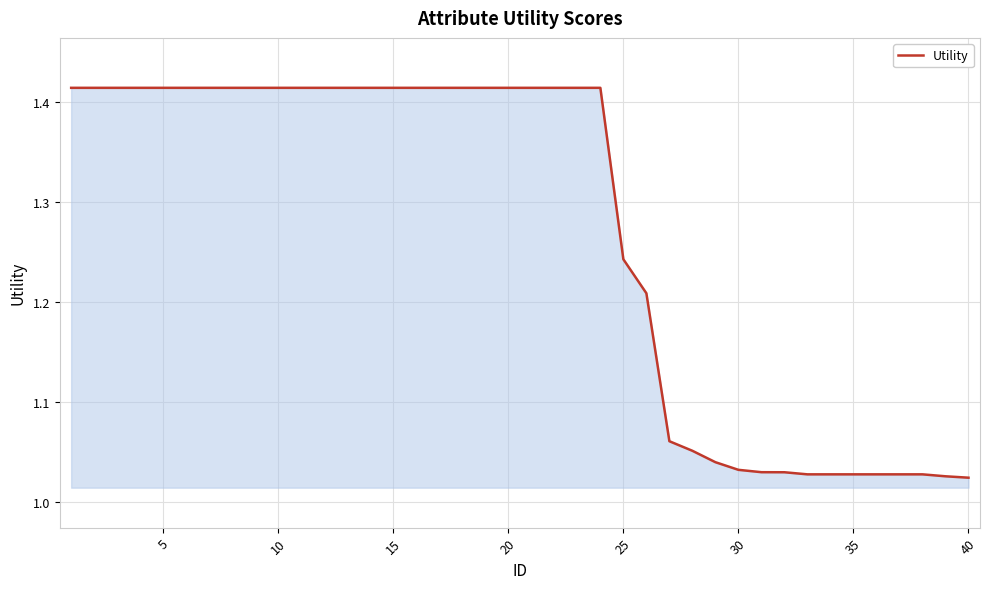

What is the difference between the maximum and minimum values?

0.4